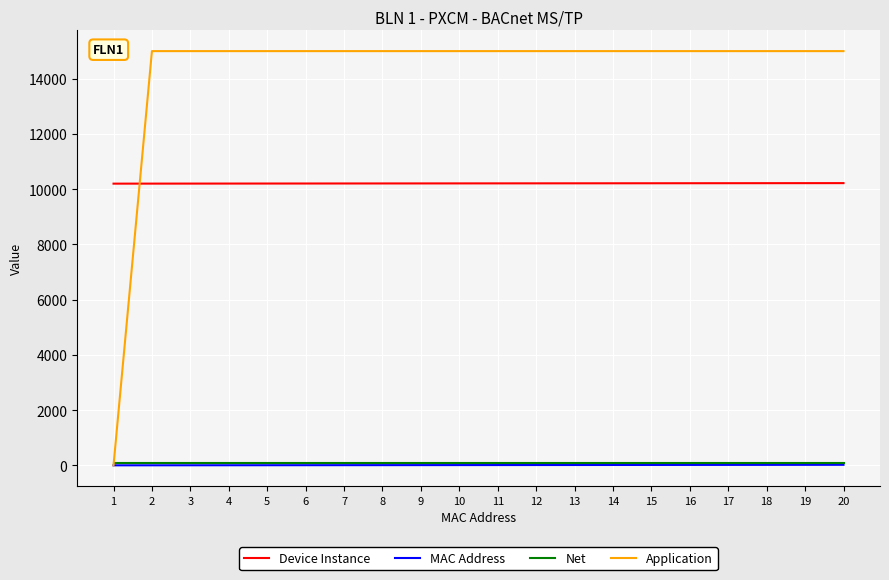

True or false: Net and Device Instance cross at least once.

False